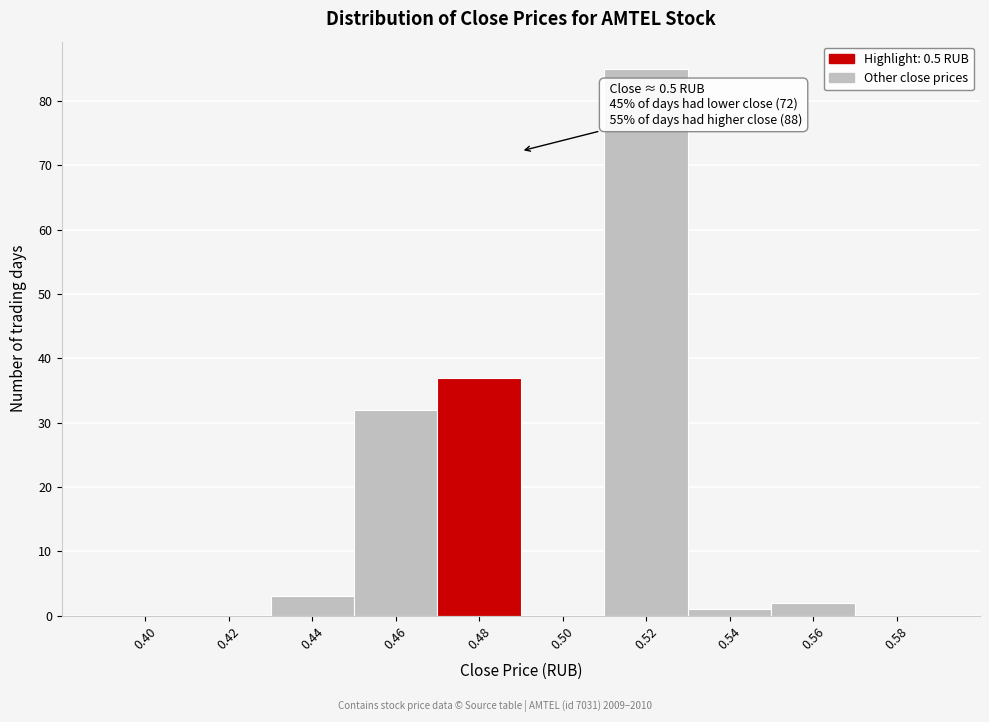

Reading right to left, extract all data points from this chart.

0.58=0	0.56=2	0.54=1	0.52=85	0.50=0	0.48=37	0.46=32	0.44=3	0.42=0	0.40=0